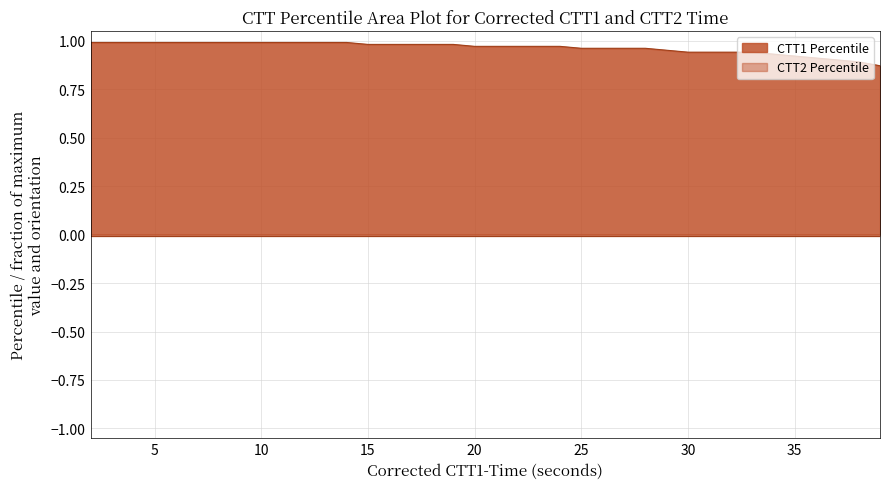

True or false: there are more than 1 points higher than both neighbors.

False